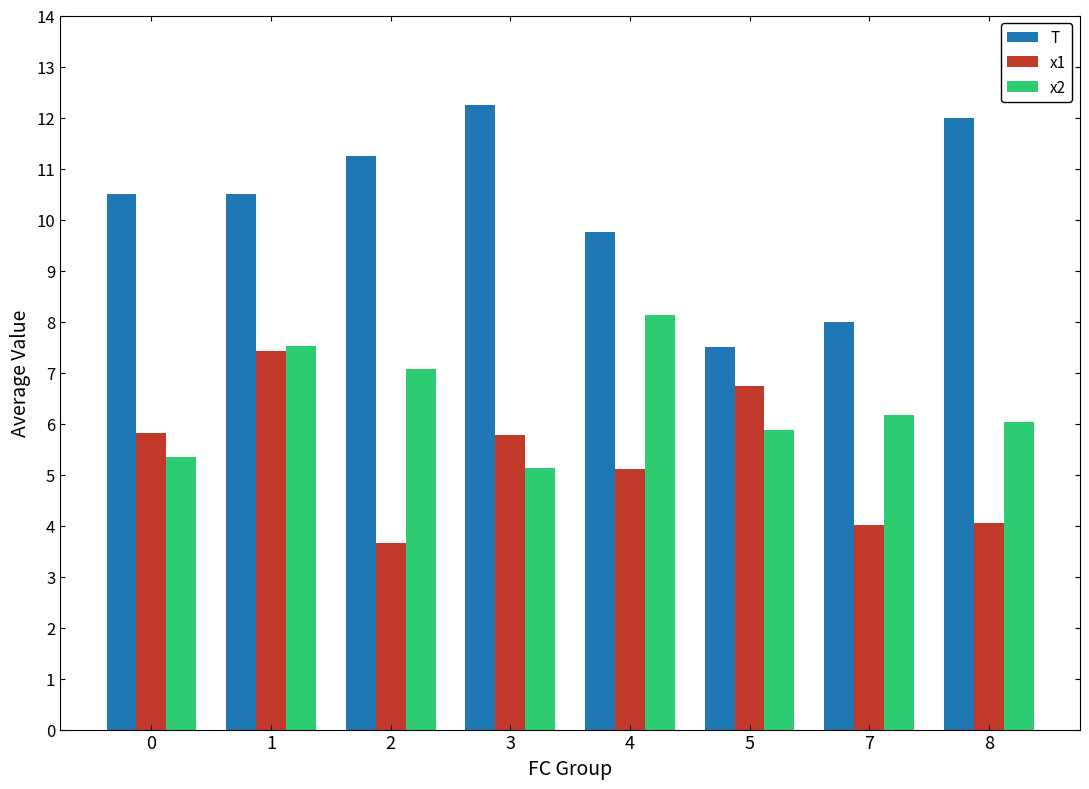

Rank the series by their average value, from lowest to highest.

x1, x2, T